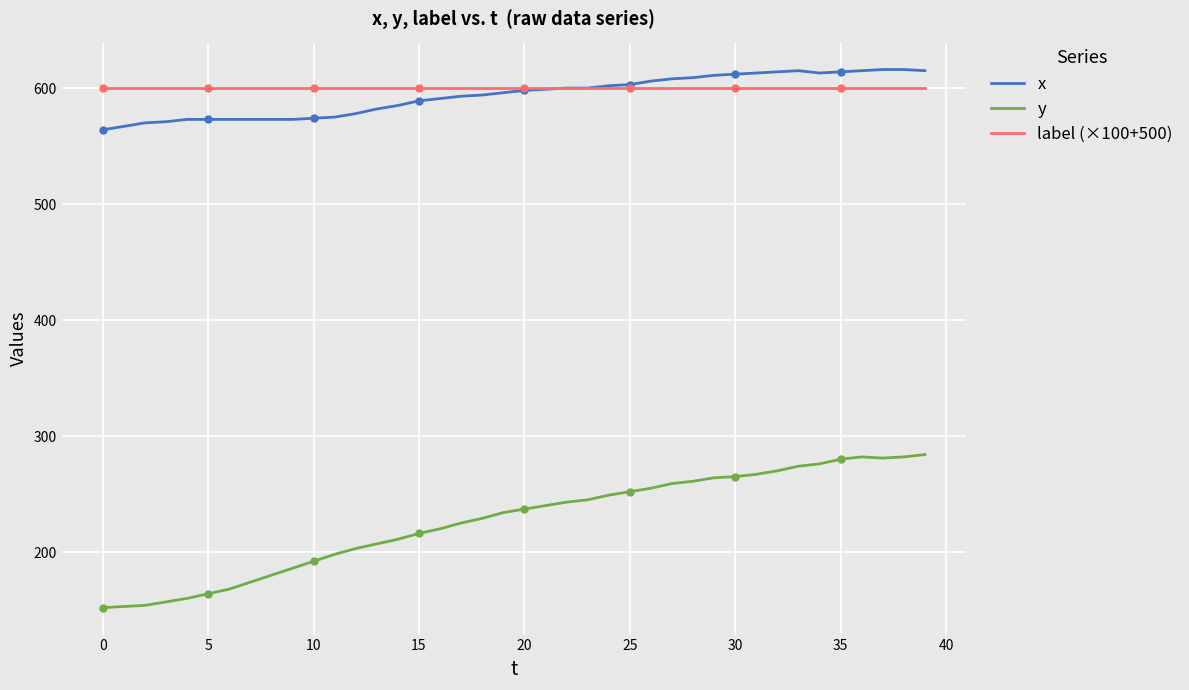

At how many categories does at least one series exceed 205?

40